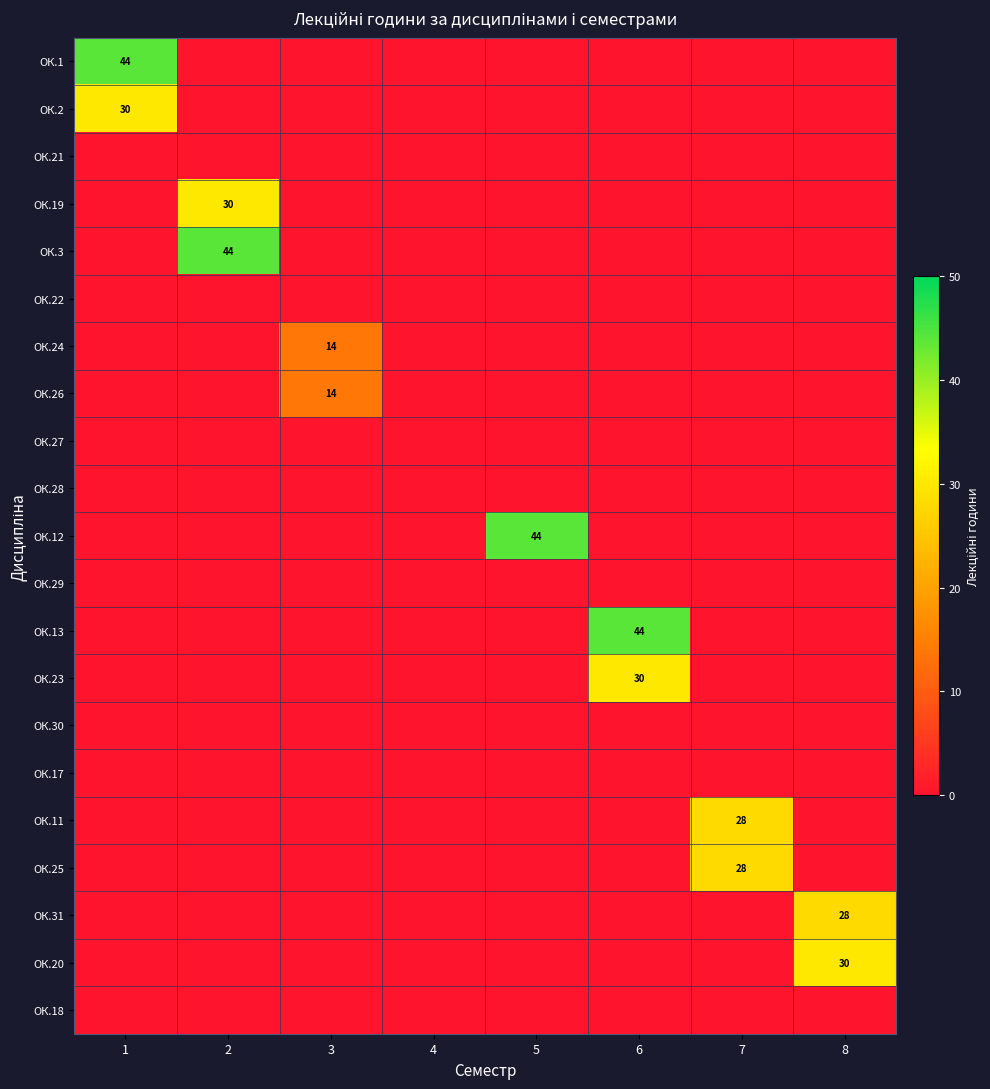

The ОК.19 series shows 11 at 3. True or false?

False